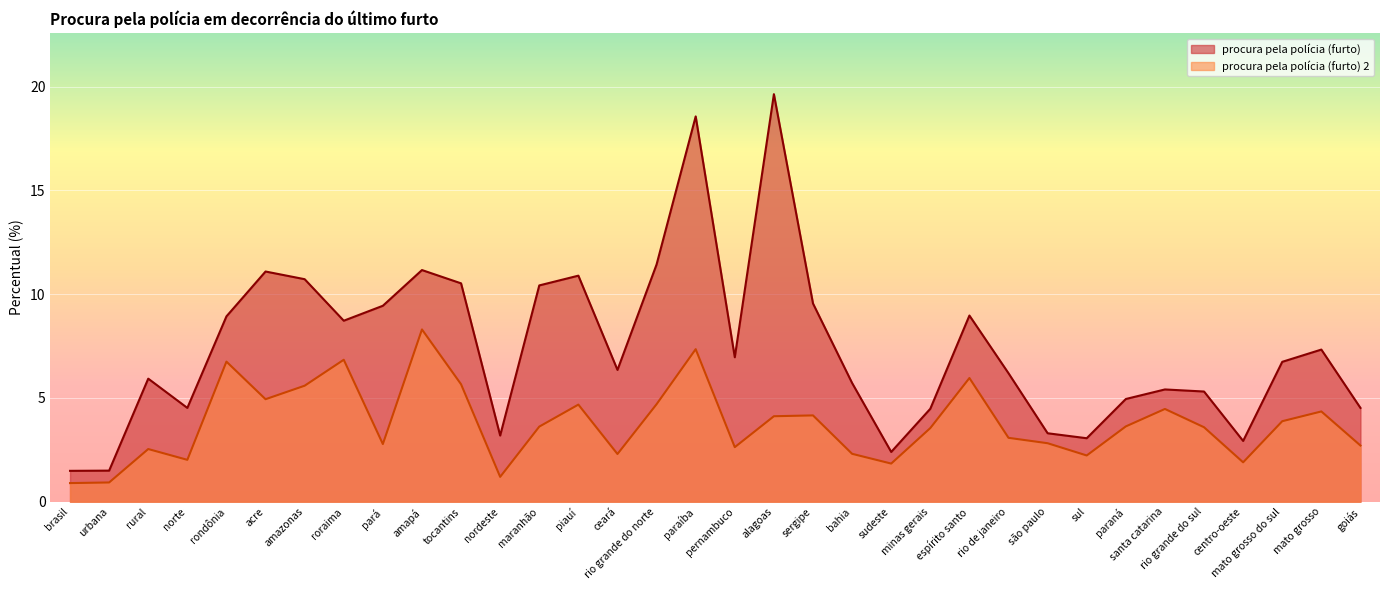

Rank the series by their maximum value, from highest to lowest.

procura pela polícia (furto), procura pela polícia (furto) 2